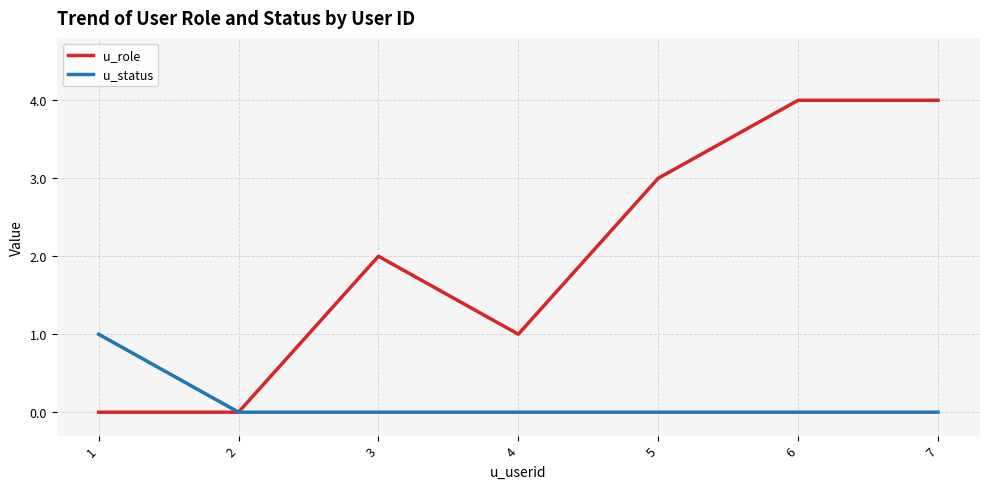

Which series has the largest range (max minus min)?

u_role